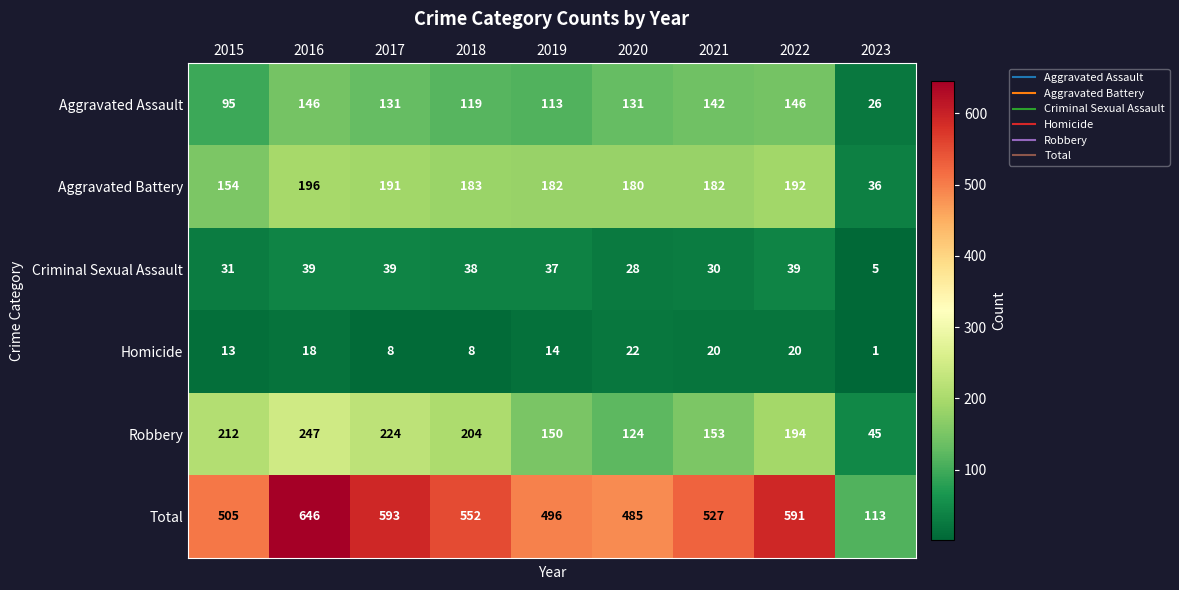

Where does the Robbery series first go above 194?

2015